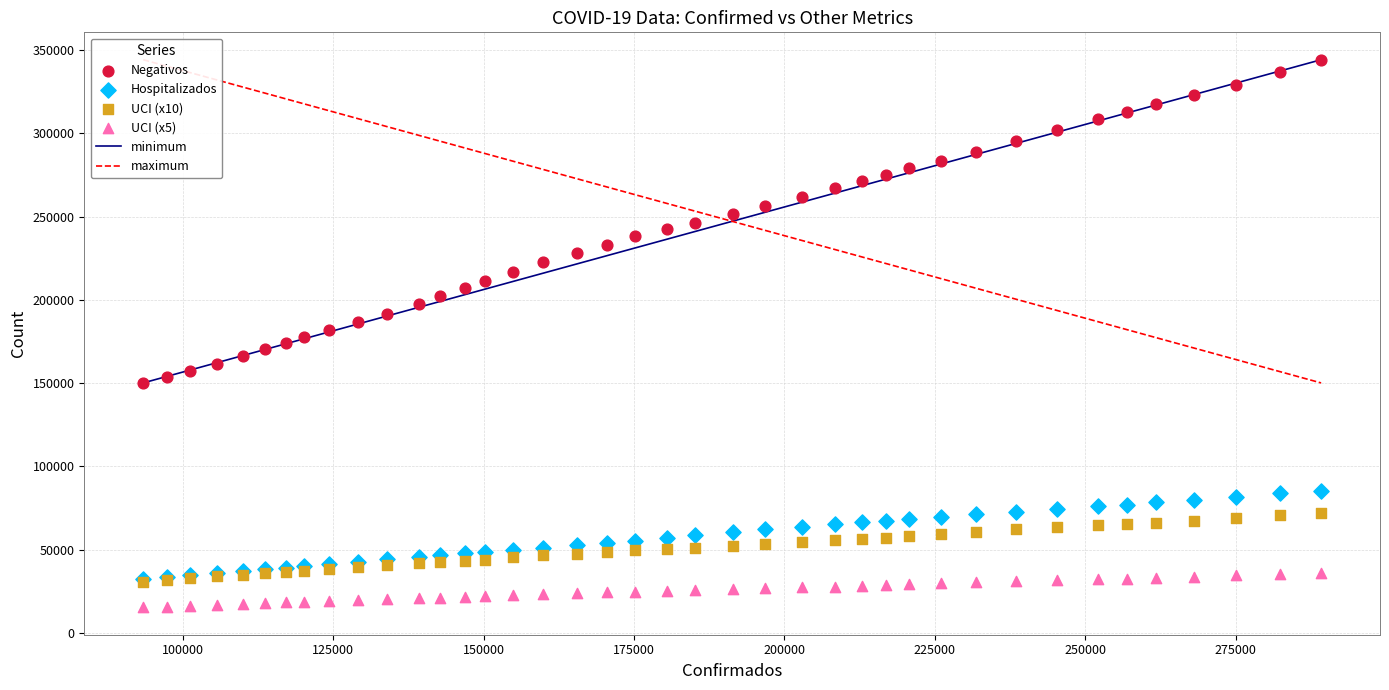

Which series reaches the minimum Y coordinate?

UCI (x5)